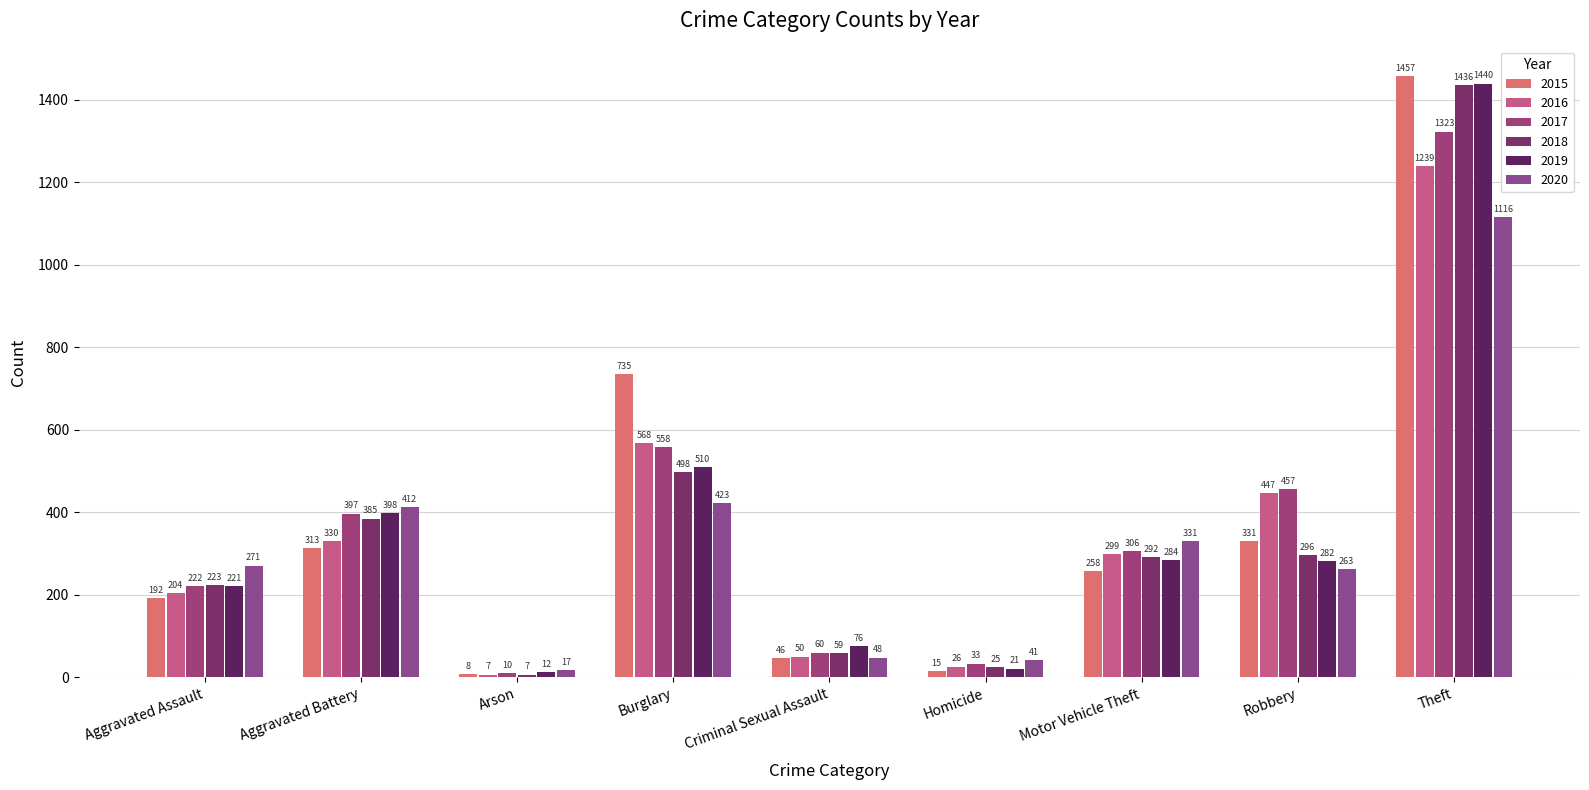

List the labels in order of 2019 value, smallest first.

Arson, Homicide, Criminal Sexual Assault, Aggravated Assault, Robbery, Motor Vehicle Theft, Aggravated Battery, Burglary, Theft